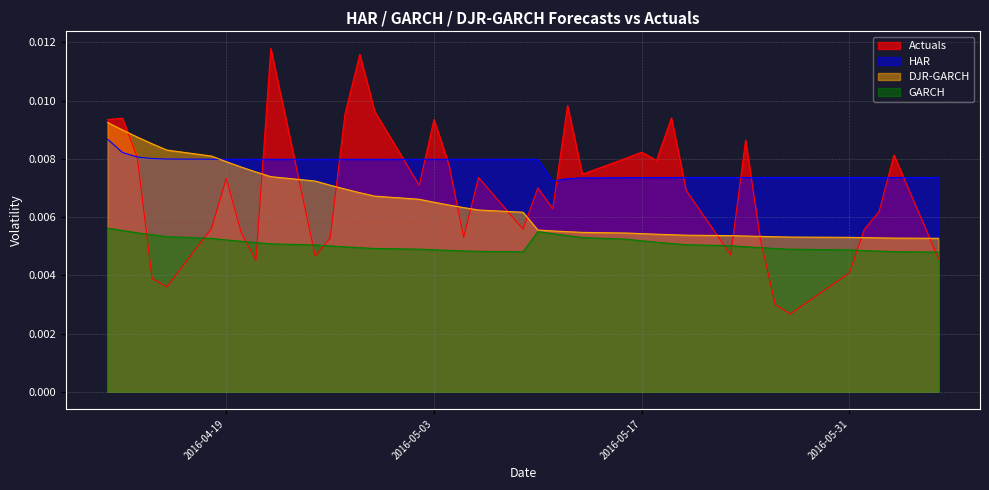

True or false: DJR-GARCH and HAR cross at least once.

True